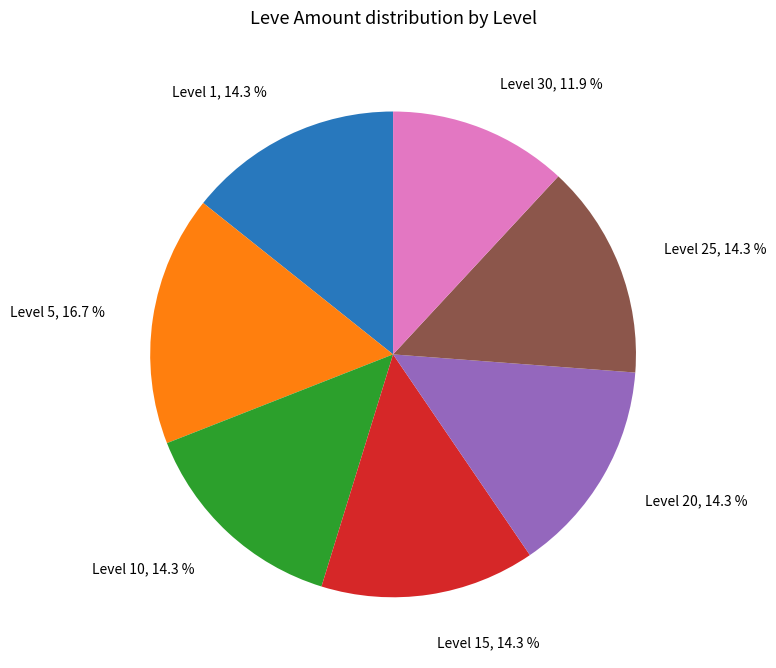

Is there a majority slice in this chart?

No